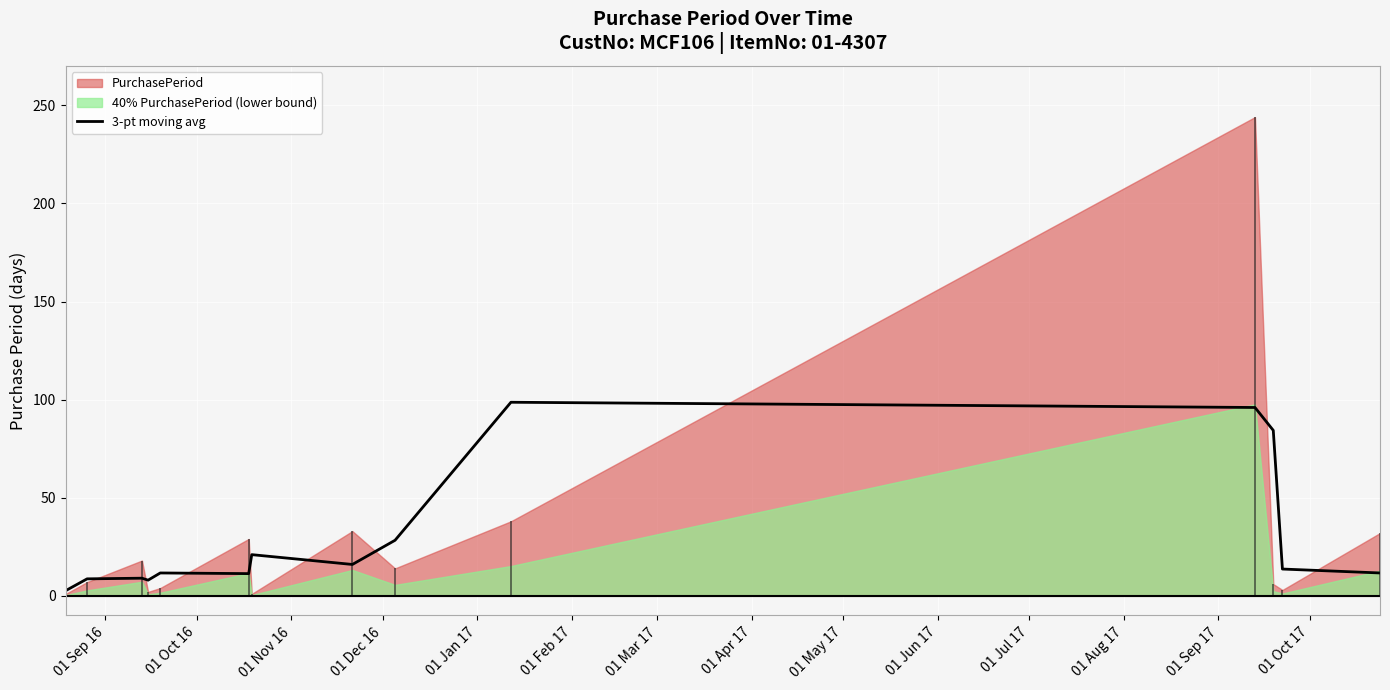

True or false: the data shows 2.7 at 01 Sep 16.

True